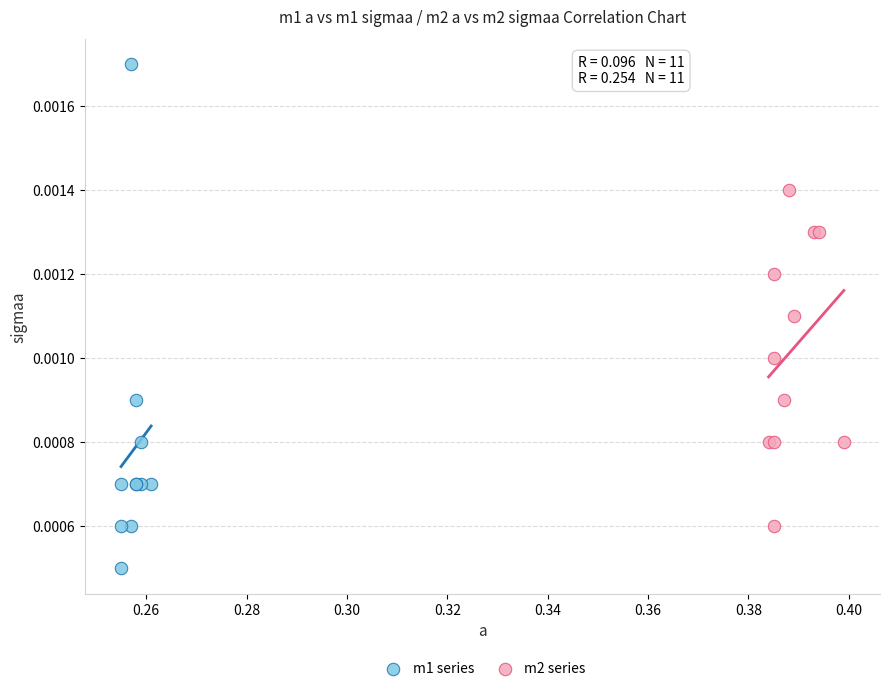

Which series has the widest spread of Y values?

m1 series